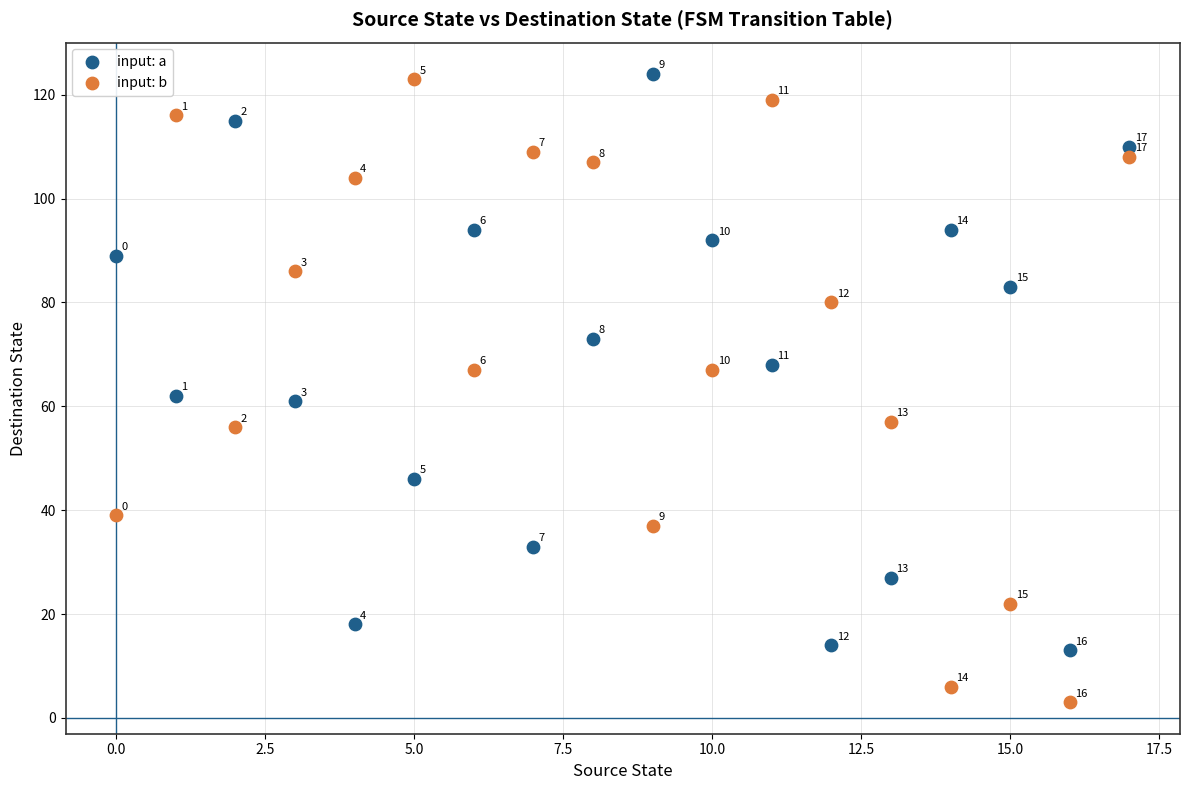

In the input: b series, what Y value is closest to 63?

67